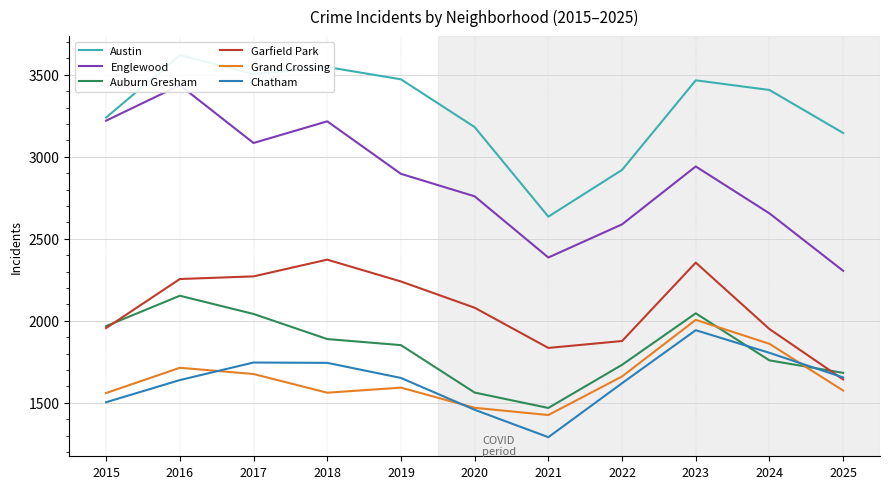

Rank the series by their maximum value, from lowest to highest.

Chatham, Grand Crossing, Auburn Gresham, Garfield Park, Englewood, Austin